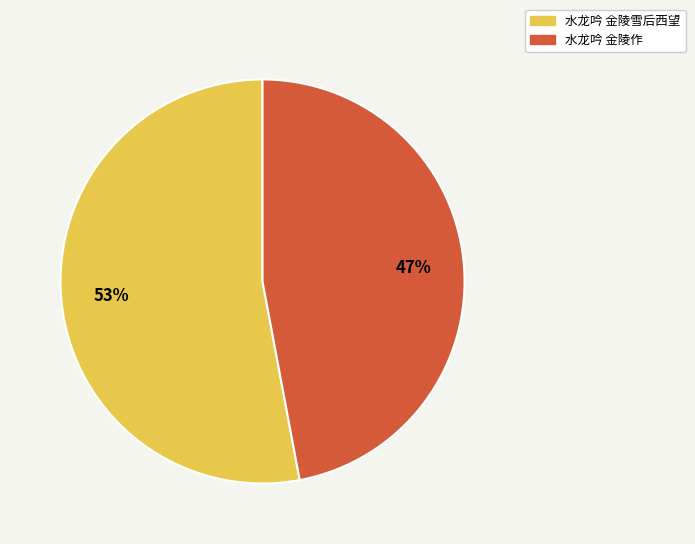

Count the number of slices in the pie.

2